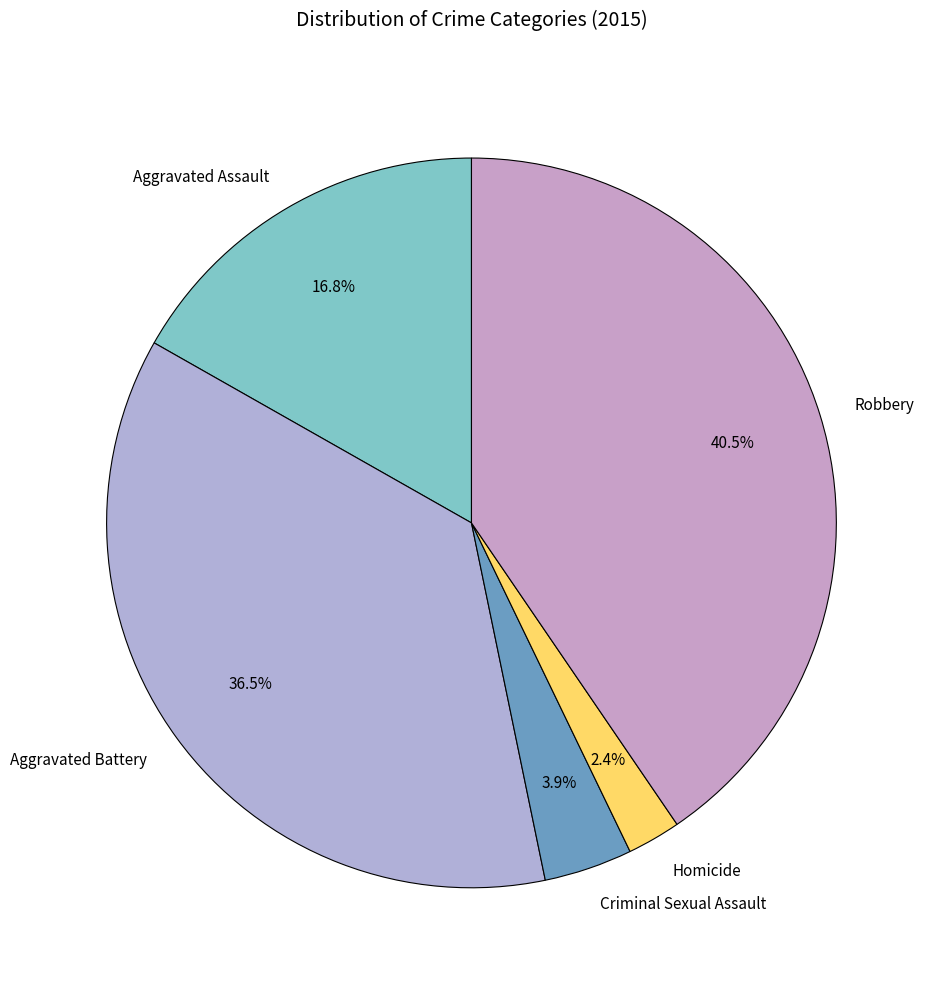

Is it true that Robbery is 28% of the pie?

False